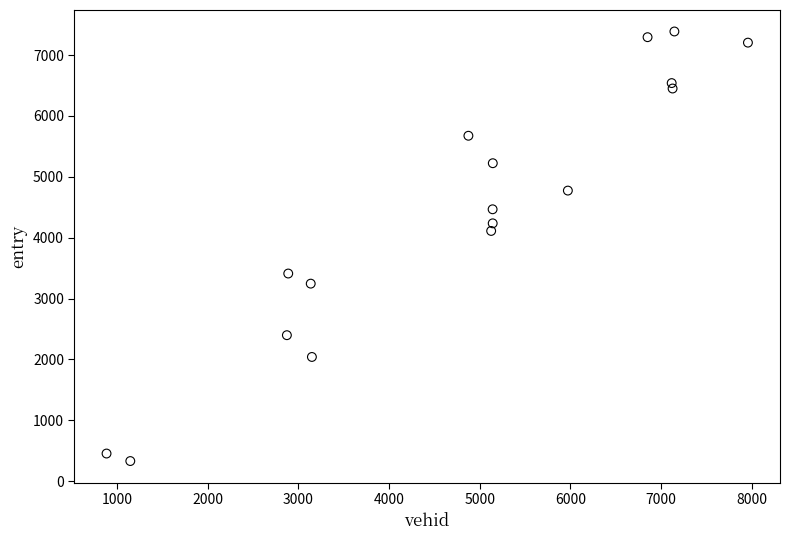

What Y value in the scatter plot is closest to 3859?

4111.1